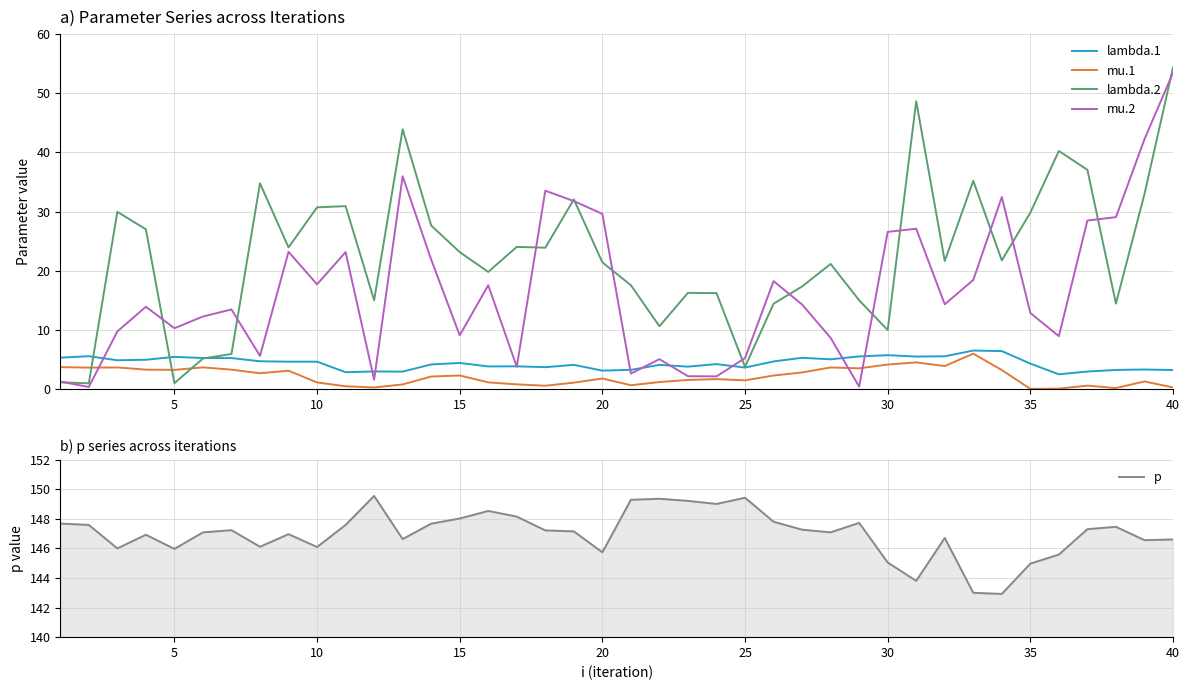

True or false: mu.2 has more than 2 points higher than both neighbors.

True